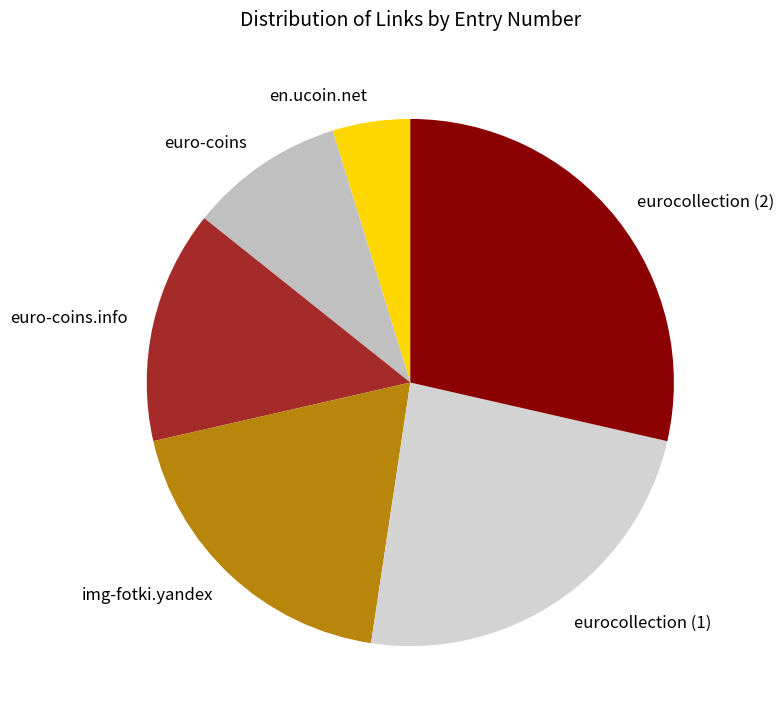

Which slice is the smallest?

en.ucoin.net